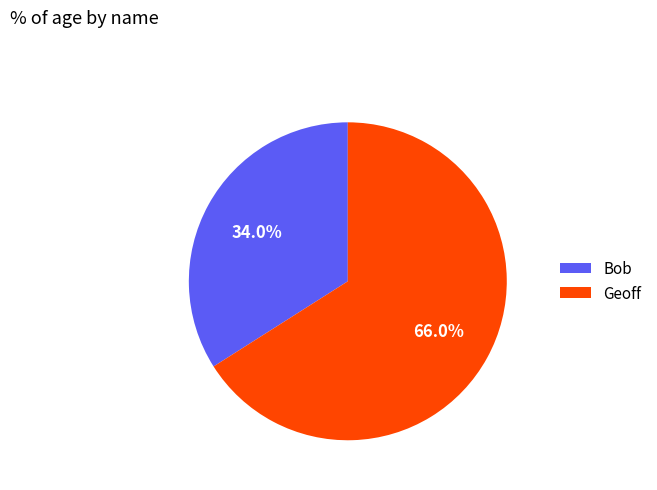

Between Bob and Geoff, which is larger?

Geoff